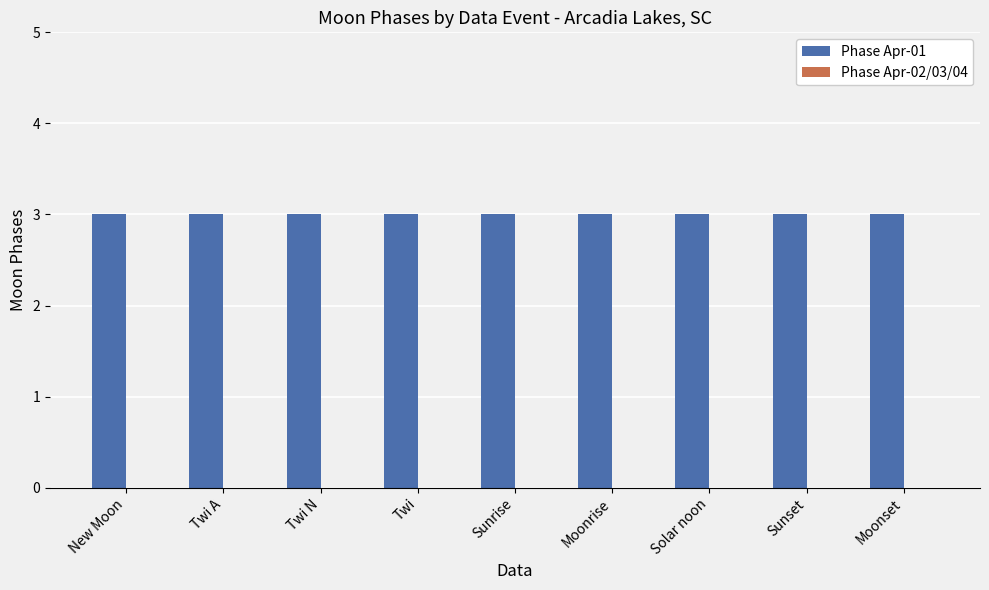

True or false: Phase Apr-02/03/04 has a value of 0 at Solar noon.

True